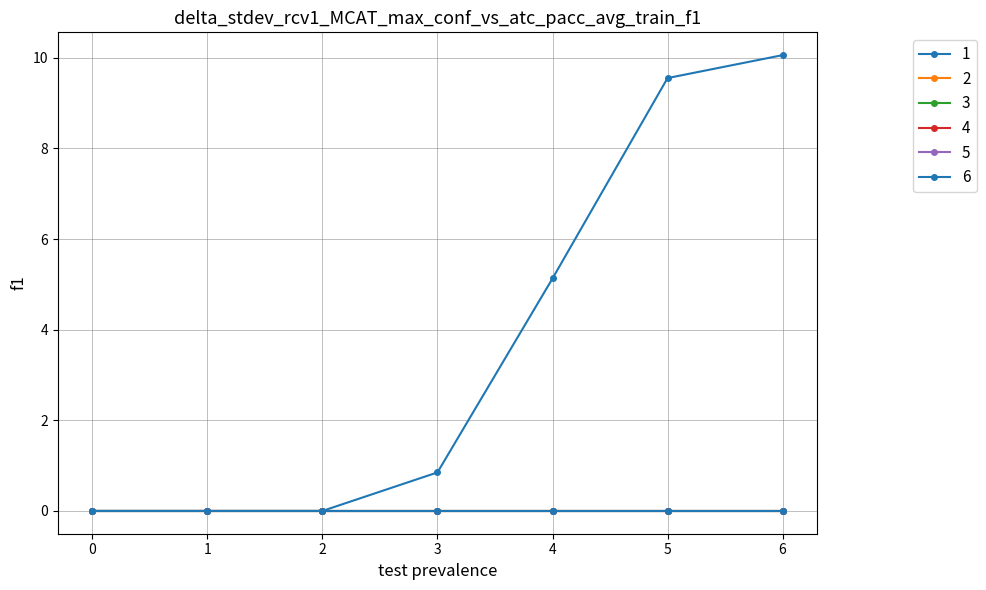

How many lines are shown in the chart?

6